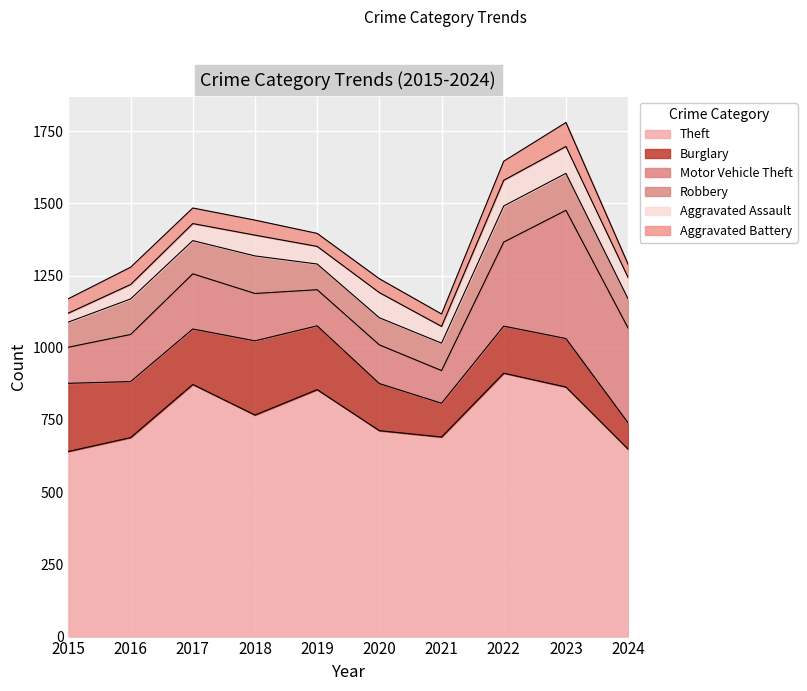

List the labels in order of Aggravated Battery value, largest first.

2023, 2022, 2016, 2017, 2018, 2015, 2020, 2024, 2019, 2021